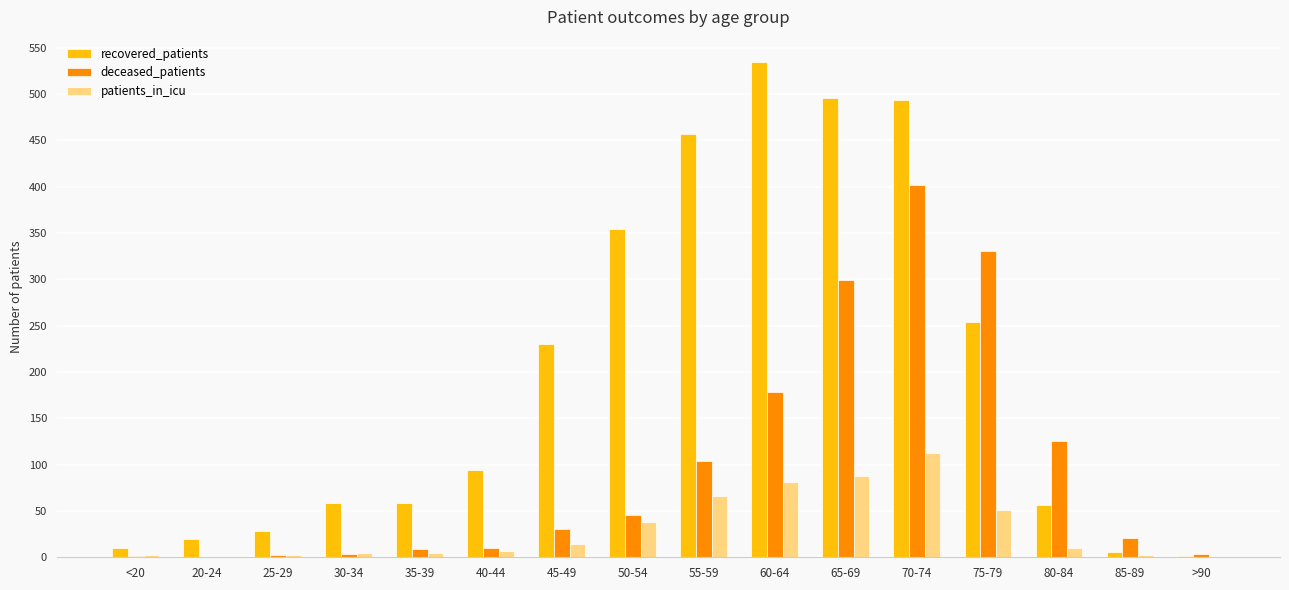

Which label corresponds to the largest value in the chart?

60-64